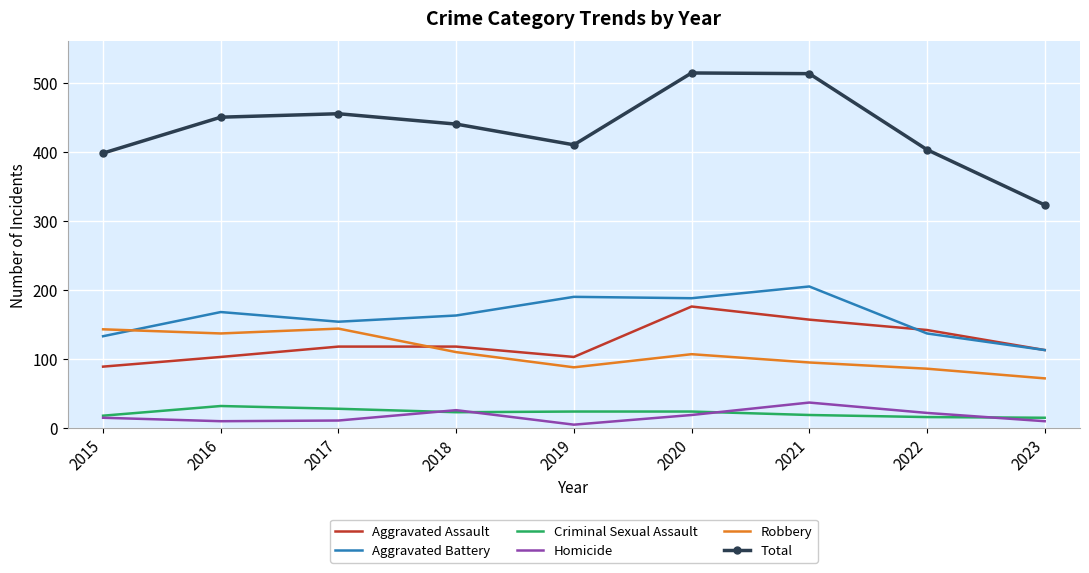

What is the total value across all series at 2020?

1028